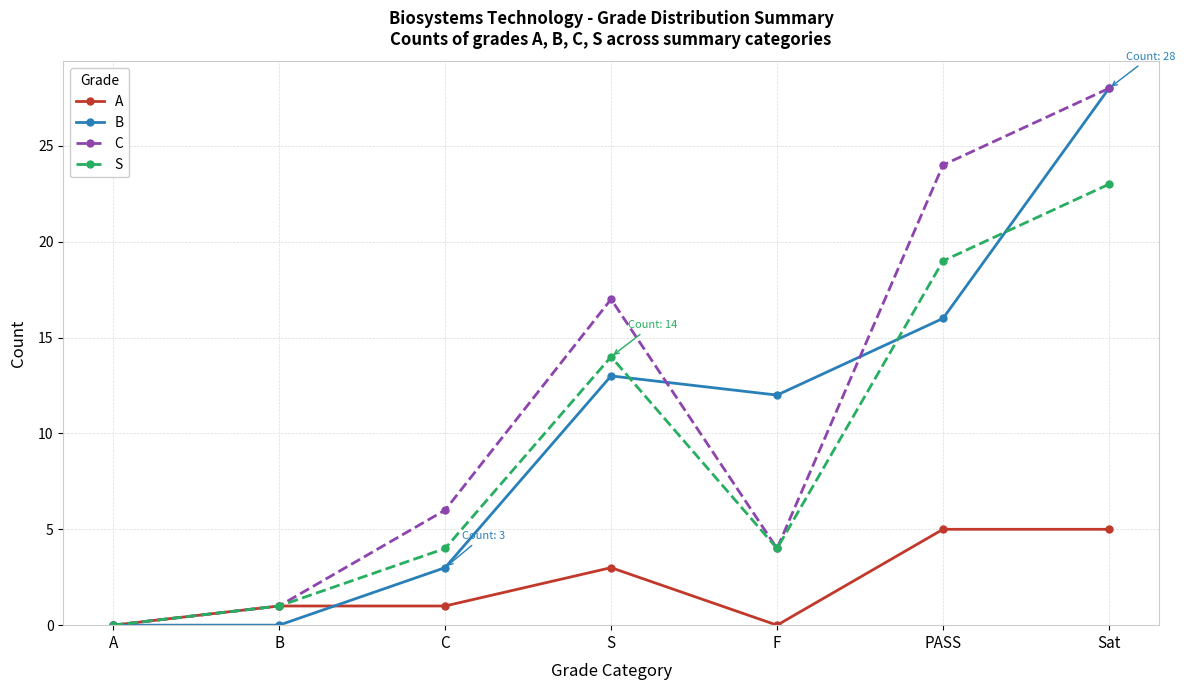

How many lines are shown in the chart?

4